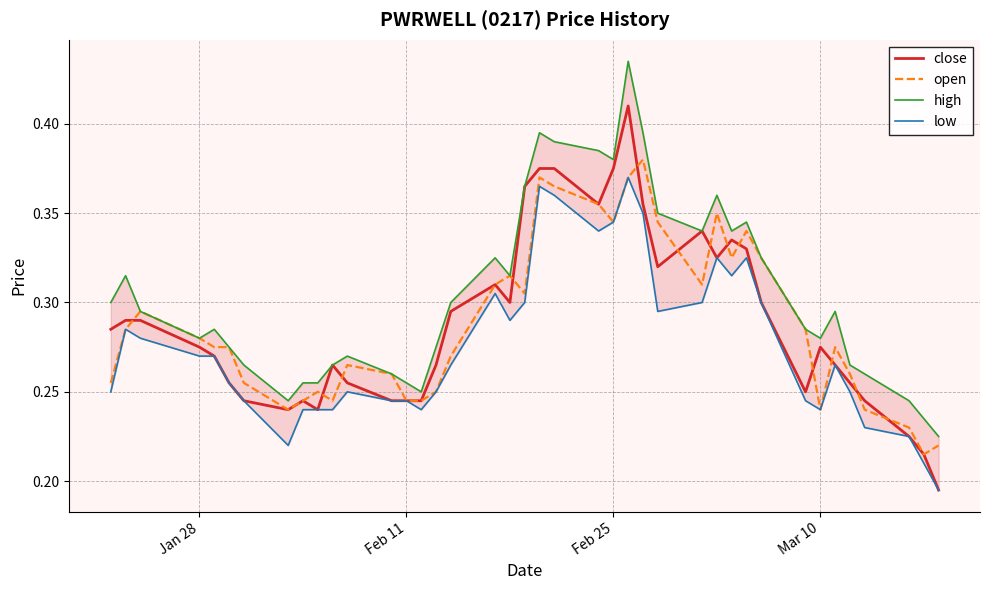

What is the difference between the maximum and minimum values in the high series?

0.2